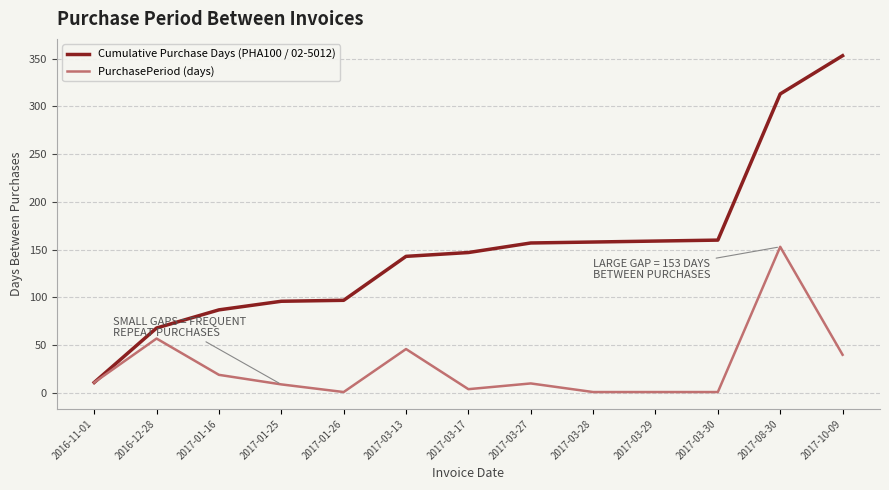

At 2017-03-28, list the series in order from smallest to largest.

PurchasePeriod (days), Cumulative Purchase Days (PHA100 / 02-5012)